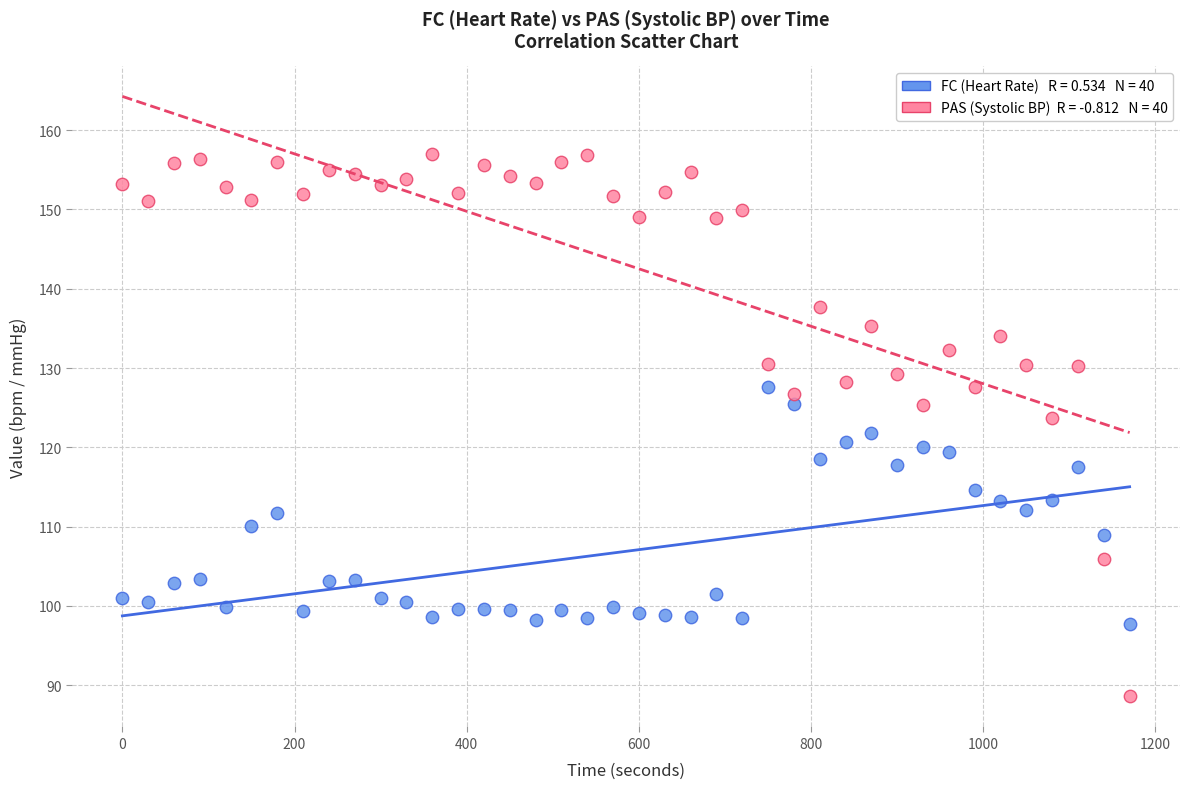

Across all data points, what is the range of X values (max minus min)?

1170.0